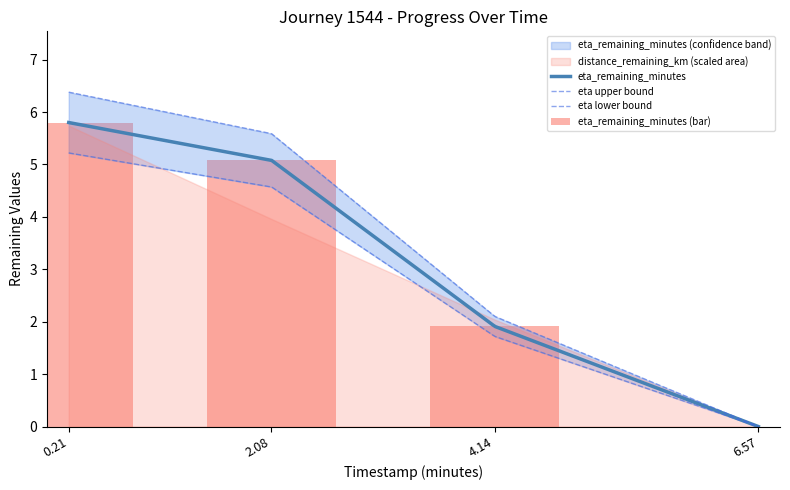

Are the bars horizontal?

No